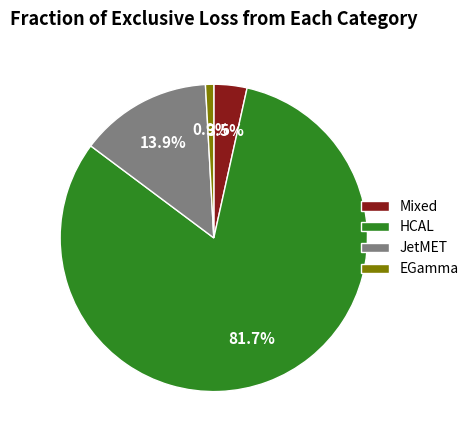

Which slice is the smallest?

EGamma